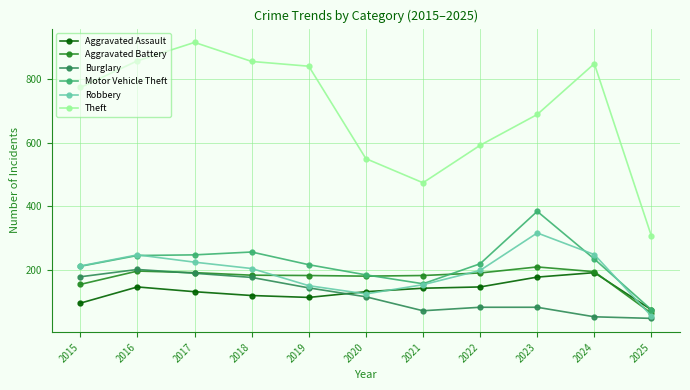

What is the lowest value of the Theft series?

306